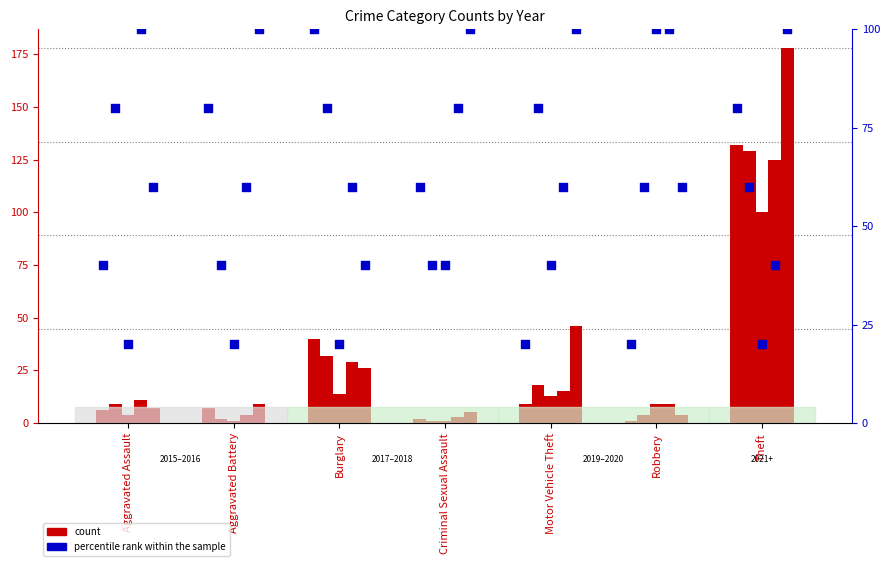

What is the total value across all series at Robbery?

21